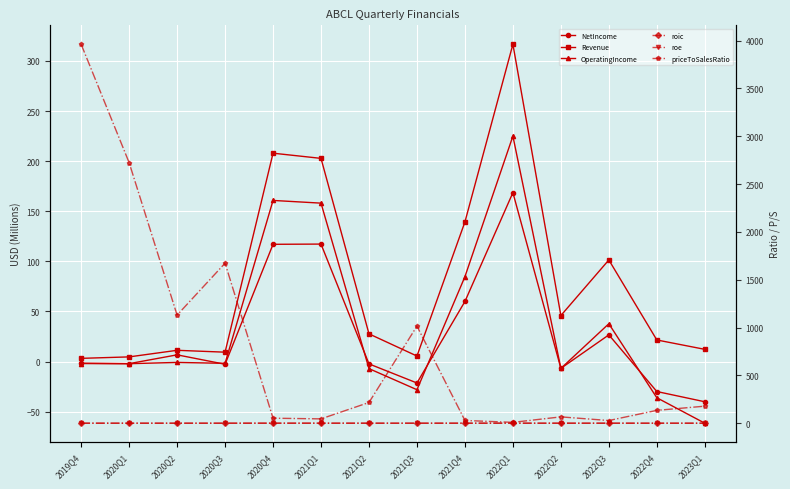

Which label corresponds to the smallest value in the chart?

2023Q1